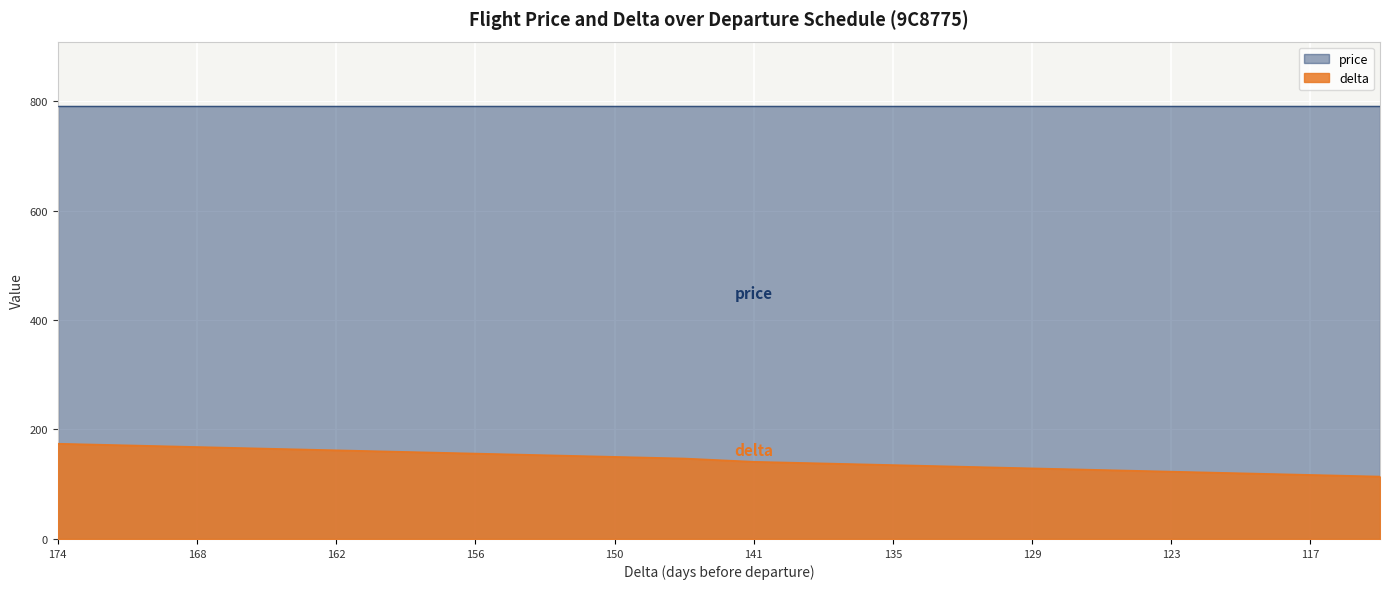

What is the difference between the second highest and minimum values?

57